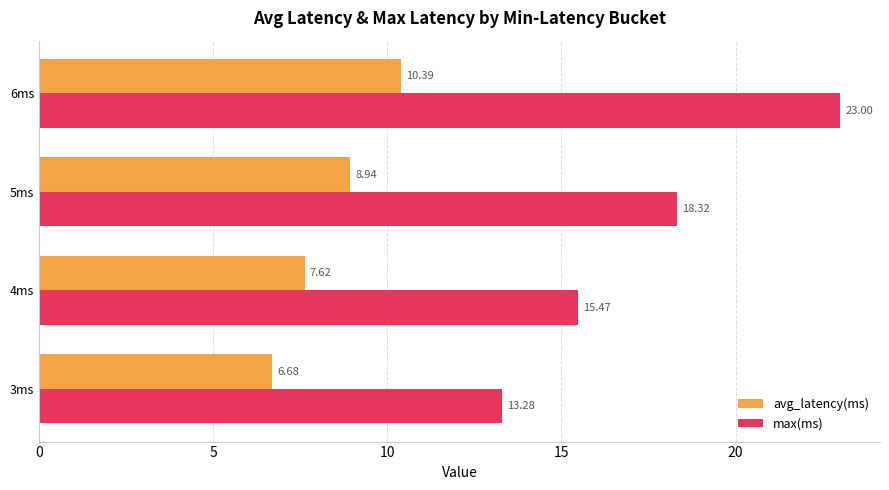

What is the difference between the maximum and minimum values in the avg_latency(ms) series?

3.7